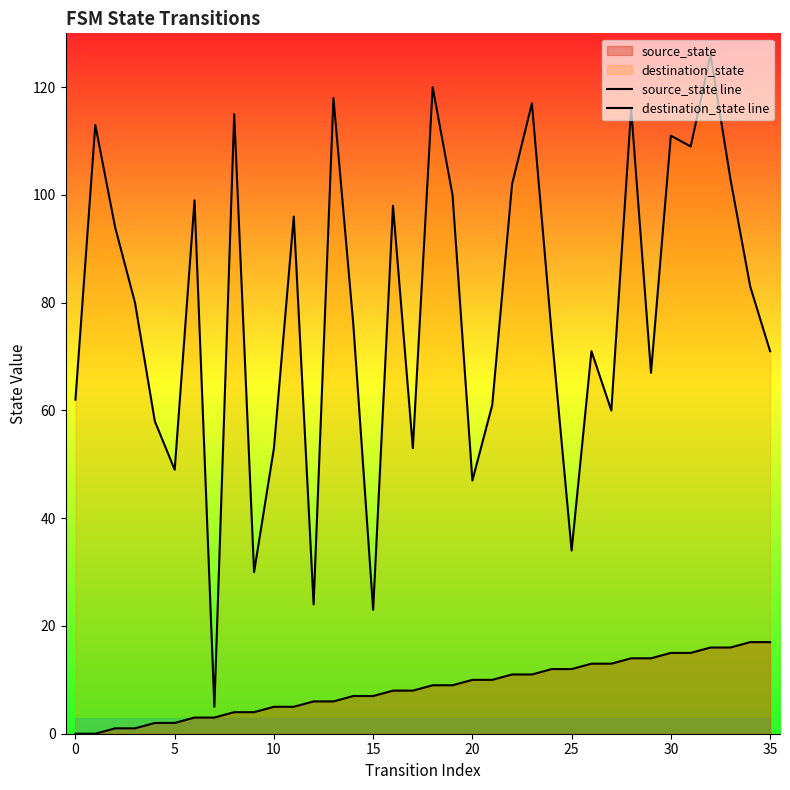

Does the chart display data point markers on the line(s)?

No